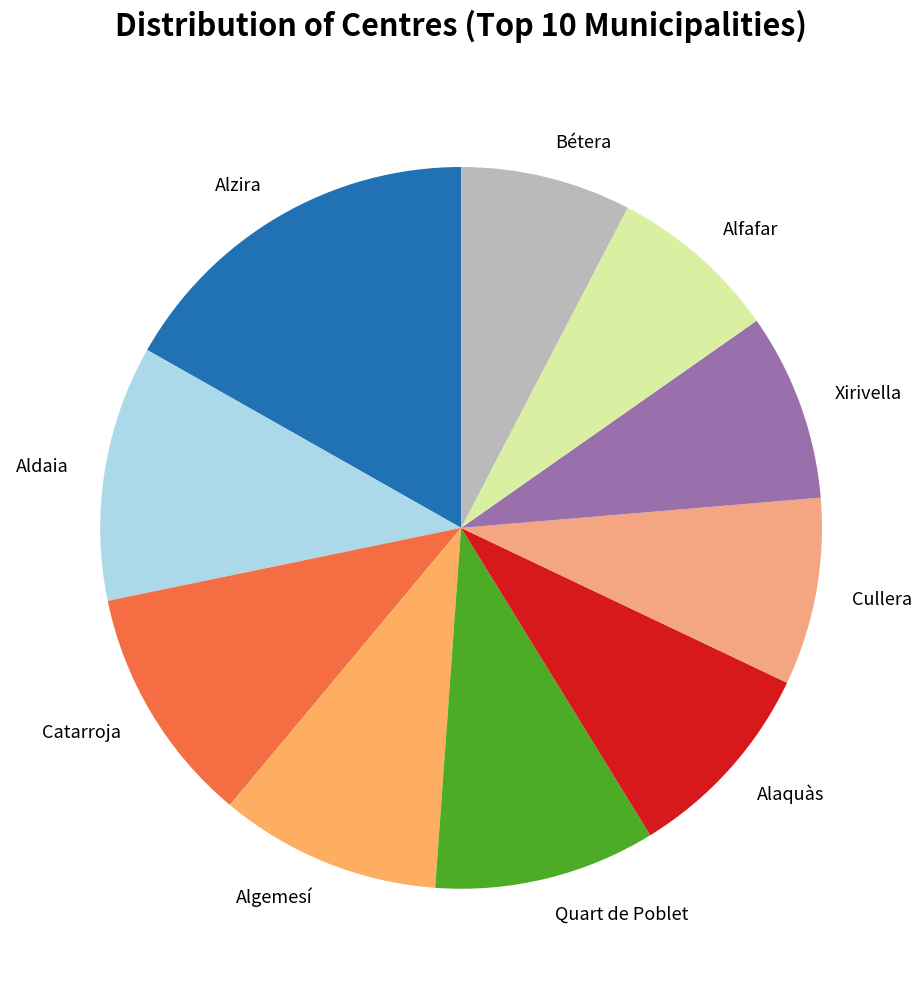

Do Xirivella and Bétera together represent more than half of the pie?

No